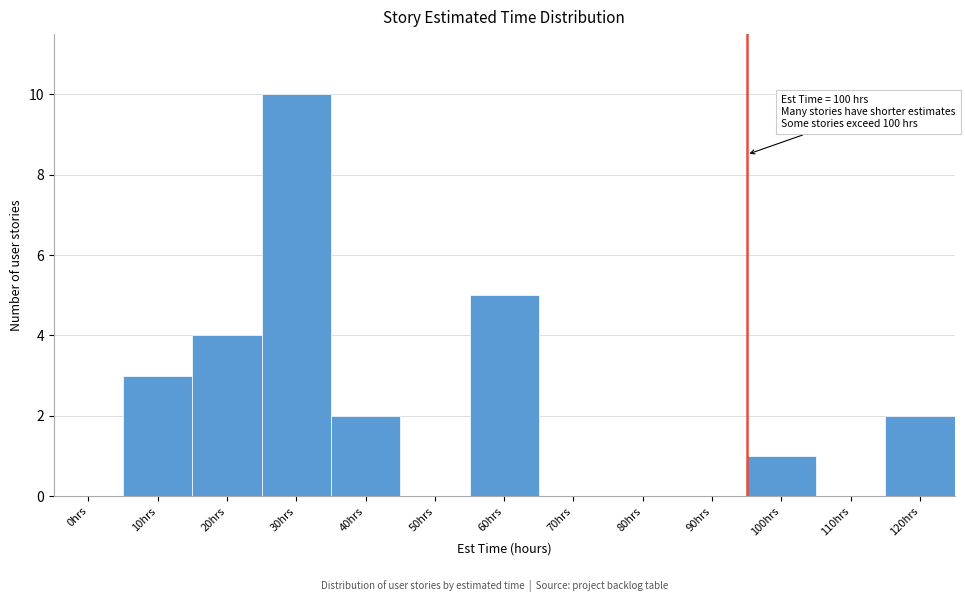

Reading right to left, extract all data points from this chart.

120hrs=2	110hrs=0	100hrs=1	90hrs=0	80hrs=0	70hrs=0	60hrs=5	50hrs=0	40hrs=2	30hrs=10	20hrs=4	10hrs=3	0hrs=0